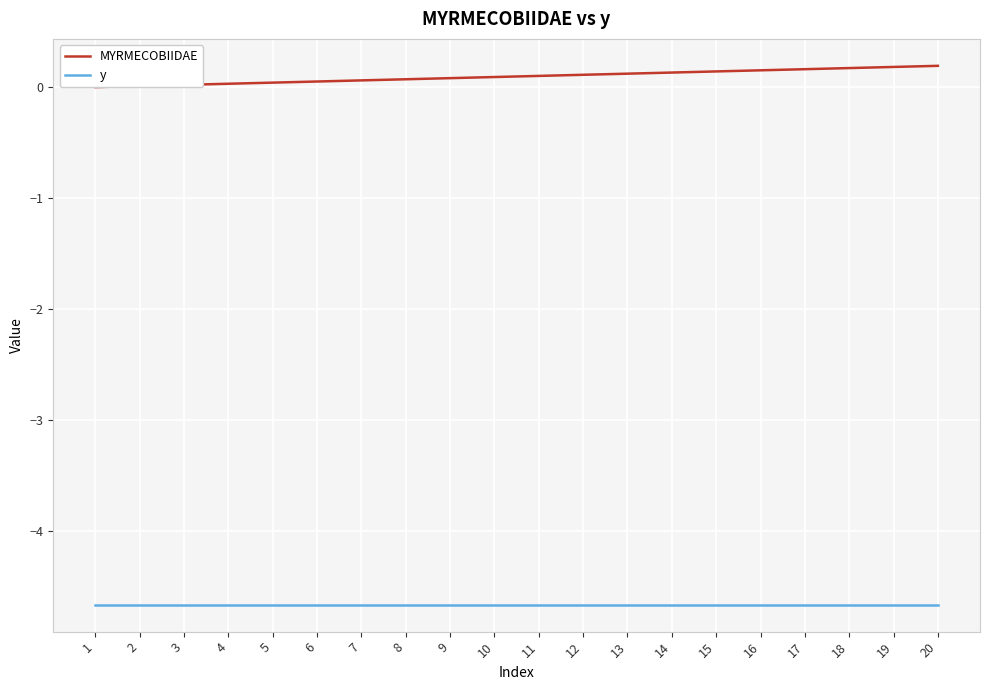

How many values in the MYRMECOBIIDAE series exceed 0?

19